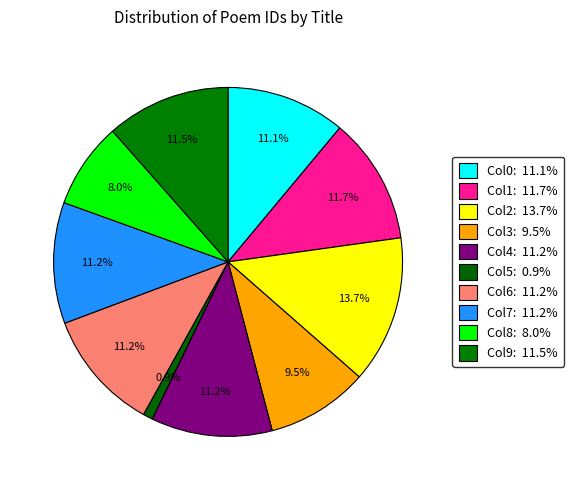

How many segments does this pie chart have?

10